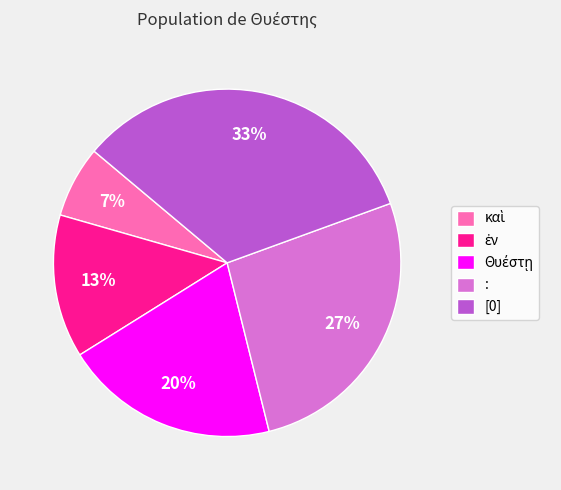

What is the largest slice in the pie chart?

[0]